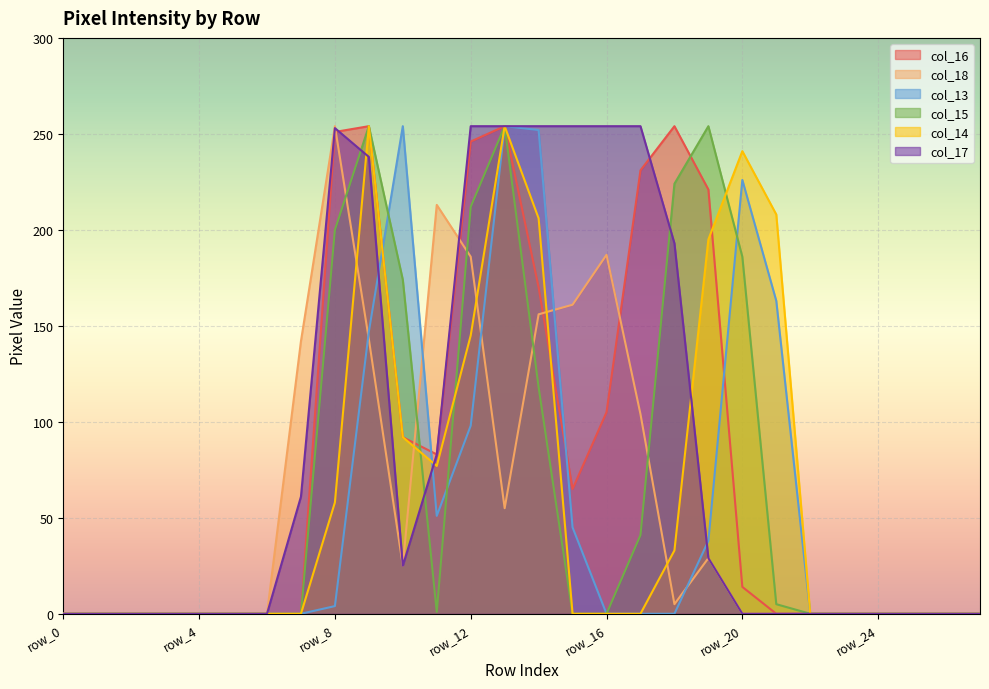

Between row_3 and row_6, which is larger?

row_3